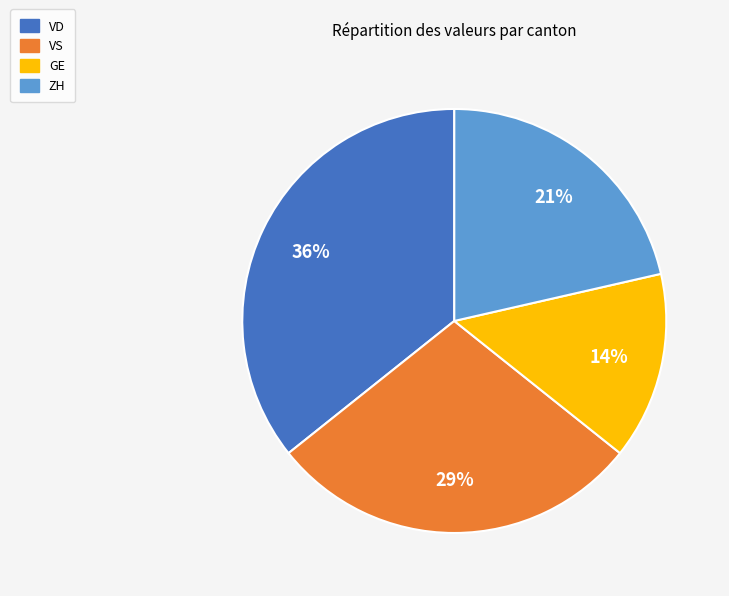

How many slices are in this pie chart?

4